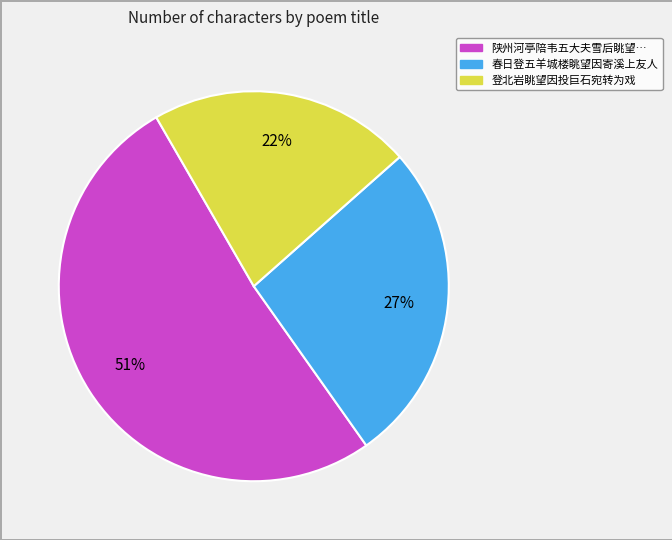

Do 春日登五羊城楼眺望因寄溪上友人 and 陕州河亭陪韦五大夫雪后眺望… together represent more than half of the pie?

Yes